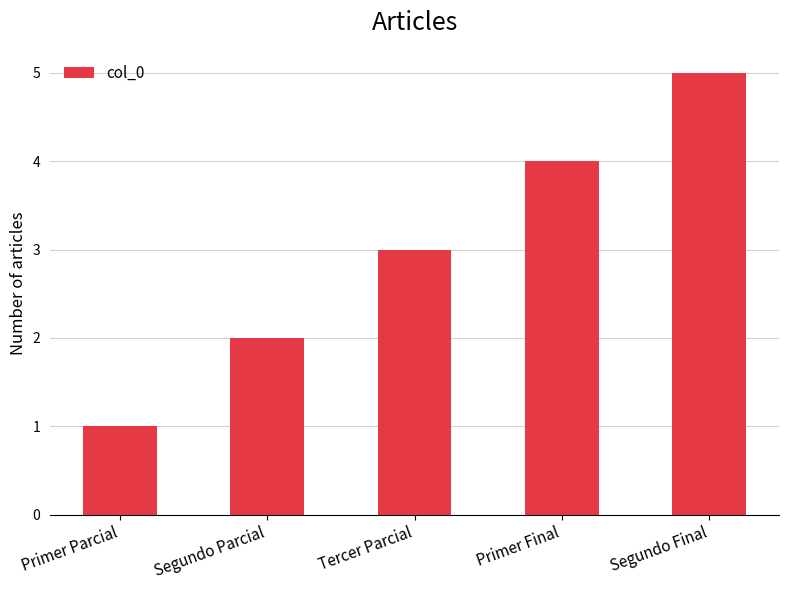

What is the average value?

3